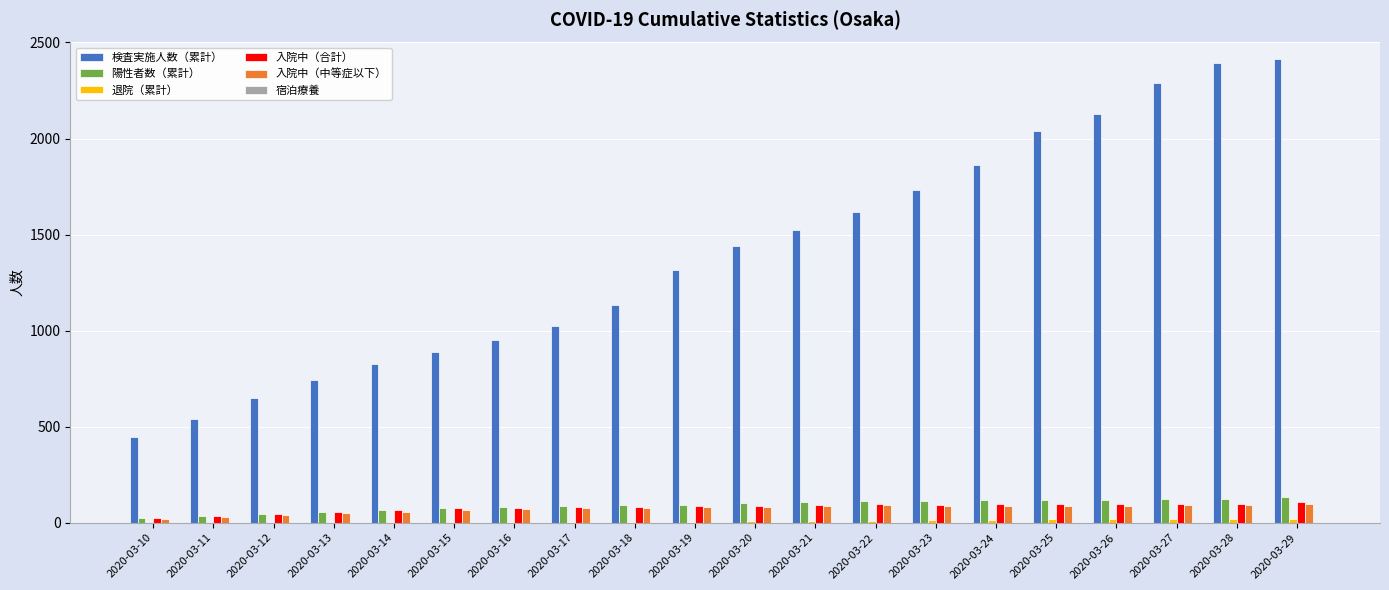

What is the sum of all 入院中（合計） values?

1584